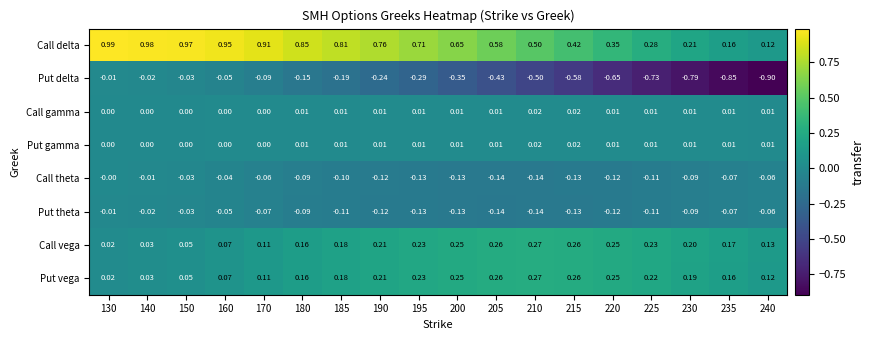

Is the value of Call vega at 205 greater than the value of Put vega at 225?

Yes